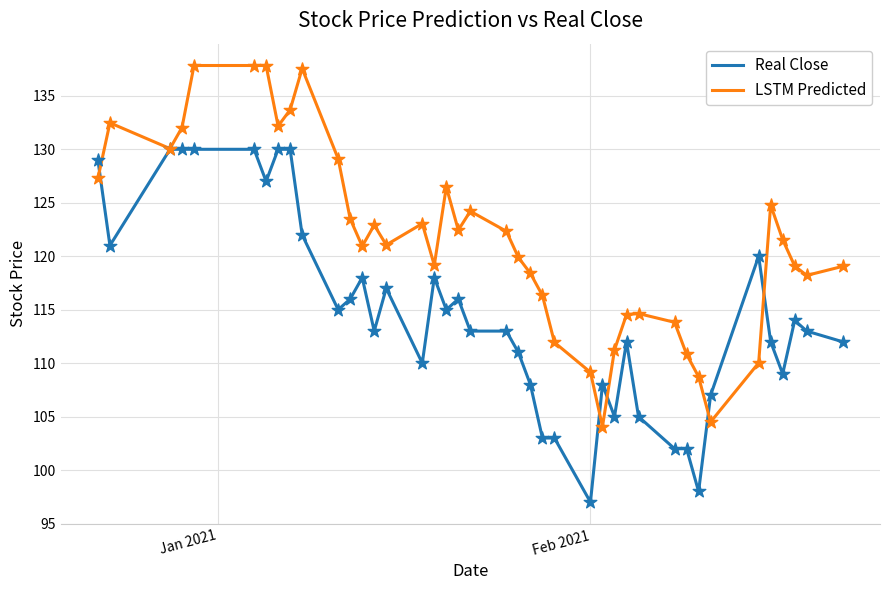

Which series has the largest total across all categories?

LSTM Predicted